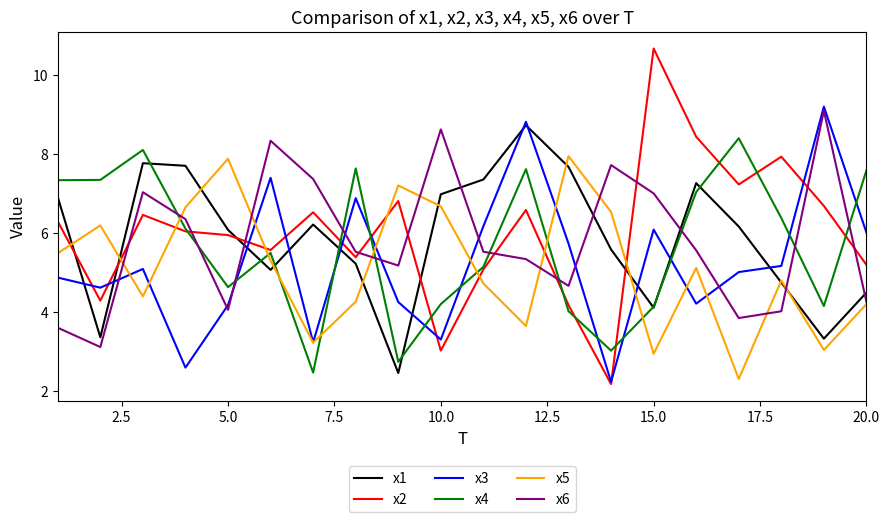

True or false: x3 and x4 intersect in this chart.

True